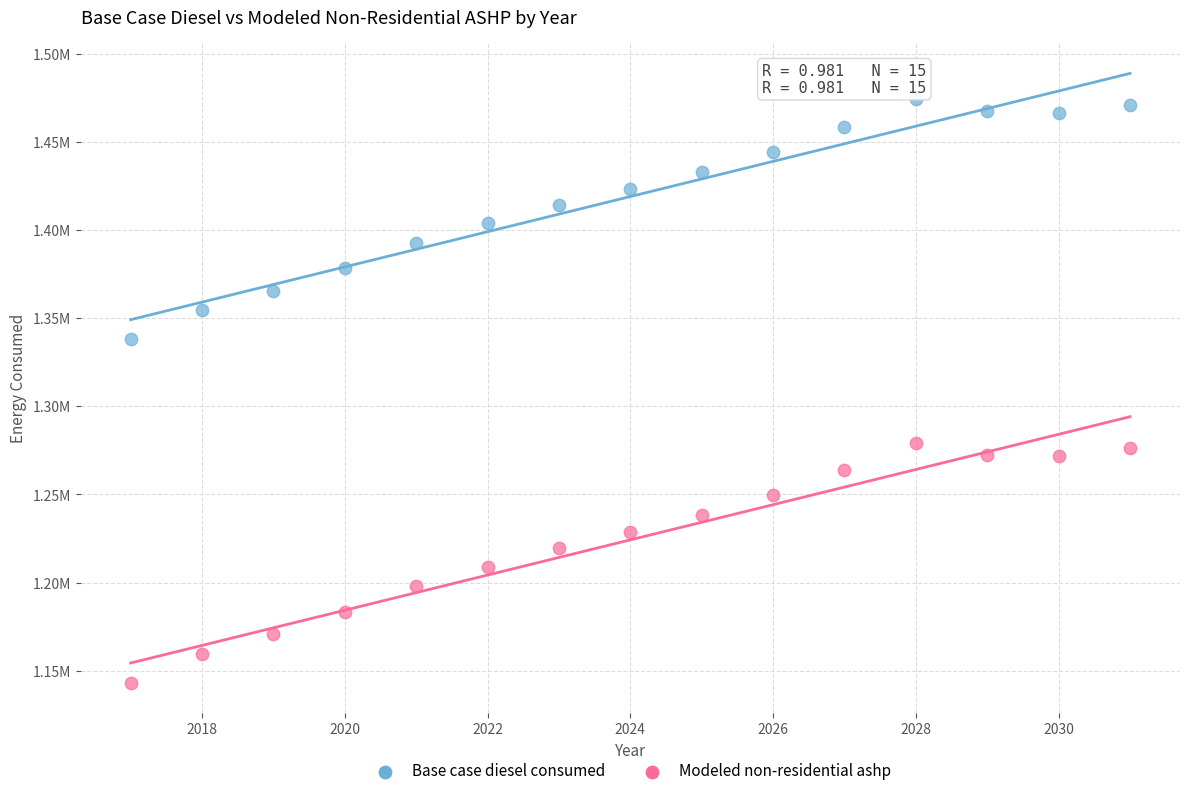

Which series reaches the minimum Y coordinate?

Modeled non-residential ashp